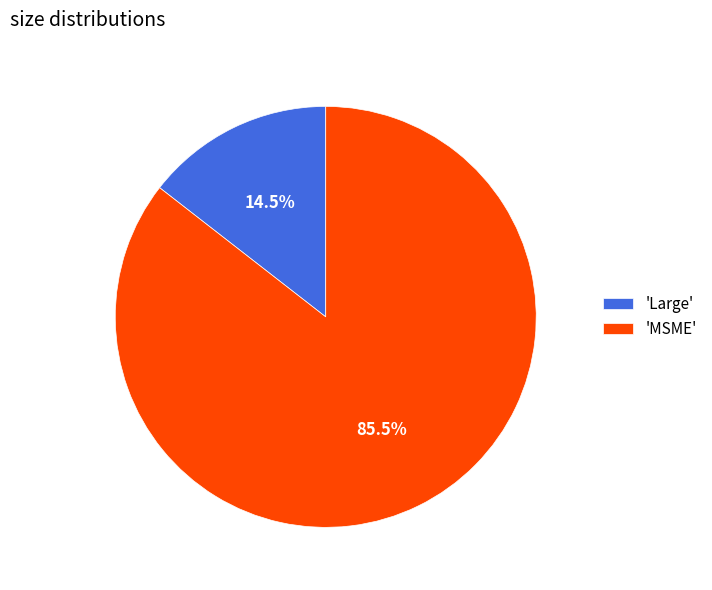

How many slices are in this pie chart?

2